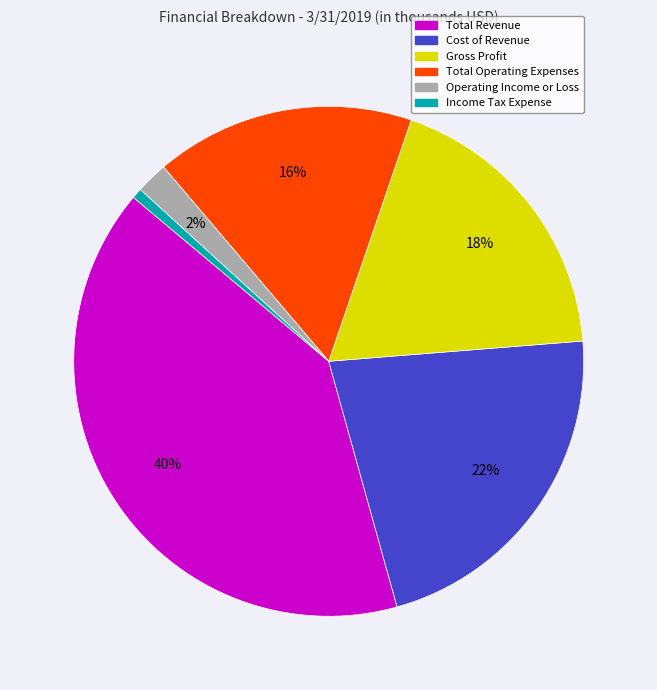

To the nearest percent, what is the average slice percentage?

17%